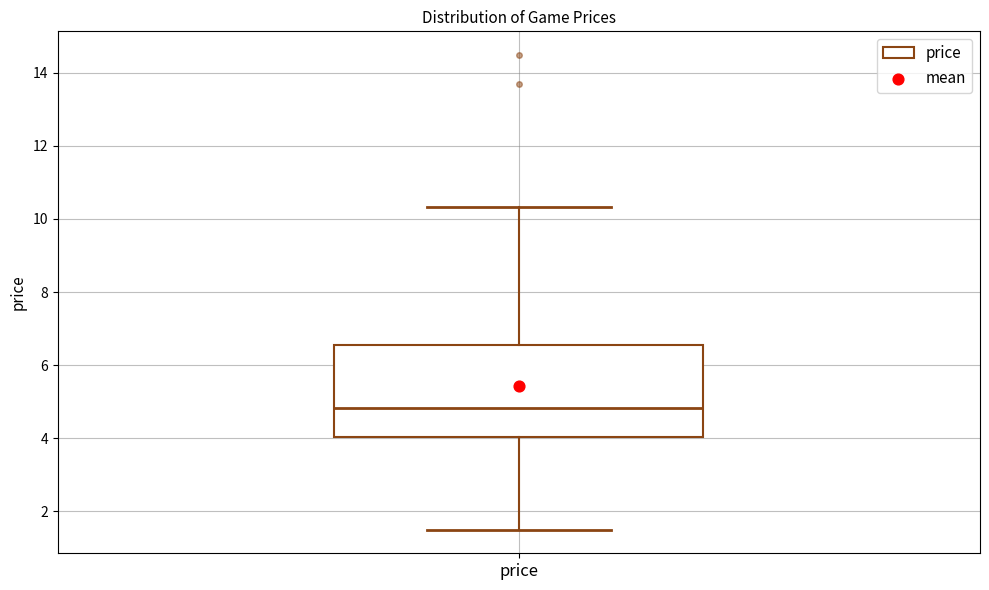

Transcribe this box plot: give where the median line is, the range the box spans, and where the two whiskers end, as read against the y-axis. The values are not printed on the chart, so give them approximately, as read against the axis.

median 4.8, box 4.0 to 6.6, whiskers 1.6 to 10.4